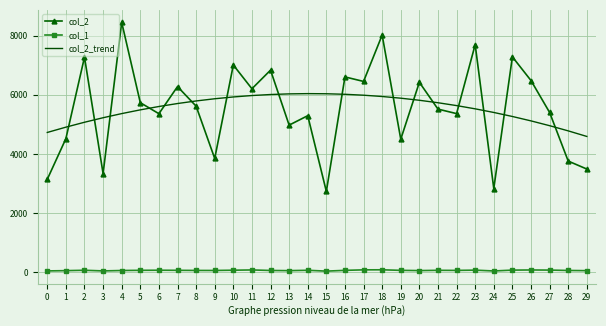

True or false: col_2 and col_1 cross at least once.

False